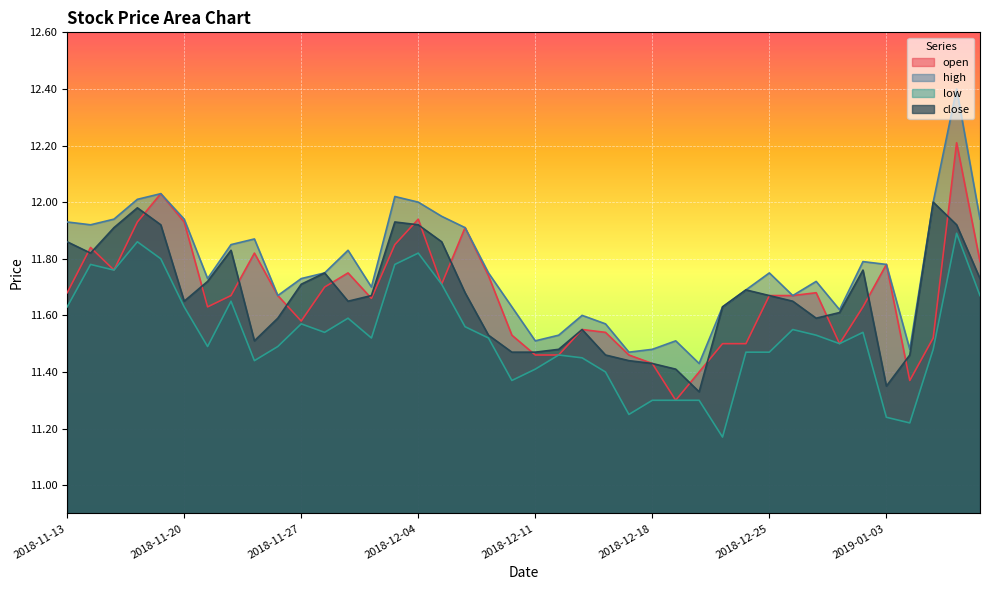

What is the difference between the second highest and minimum values in the open series?

0.7